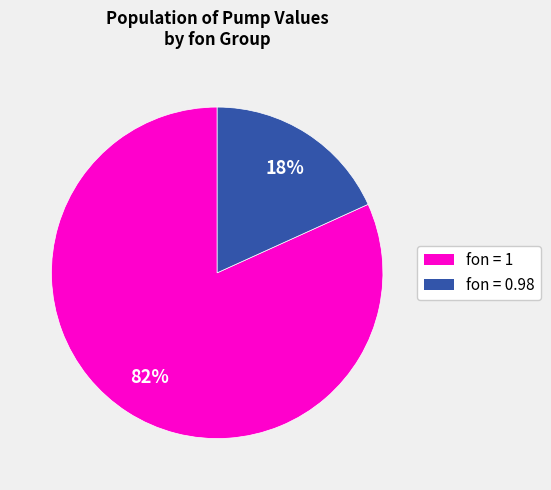

How many segments does this pie chart have?

2